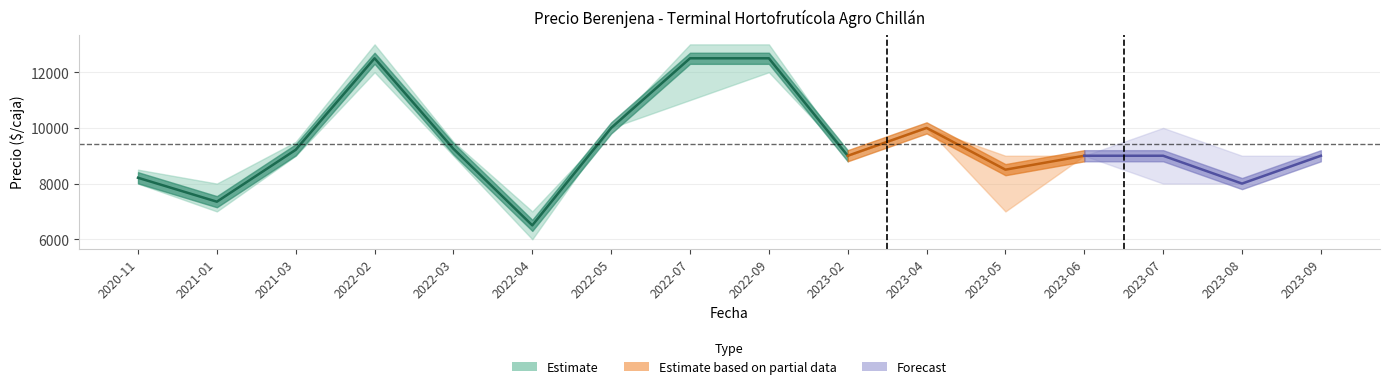

Reading right to left, transcribe all the data shown in this chart.

Precio promedio ponderado: 9000	8000	9000	9000	8500	10000	9000	12500	12500	10000	6500	9250	12500	9214	7350	8209
Precio mínimo: 9000	8000	8000	9000	7000	10000	9000	12000	11000	10000	6000	9000	12000	9000	7000	8000
Precio máximo: 9000	9000	10000	9000	9000	10000	9000	13000	13000	10000	7000	9500	13000	9500	8000	8500